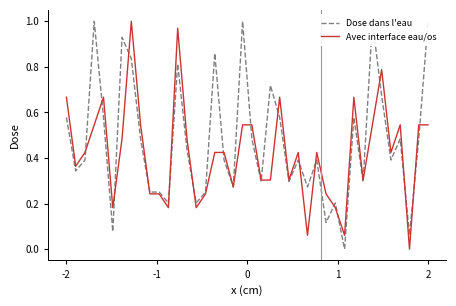

Does the chart display data point markers on the line(s)?

No